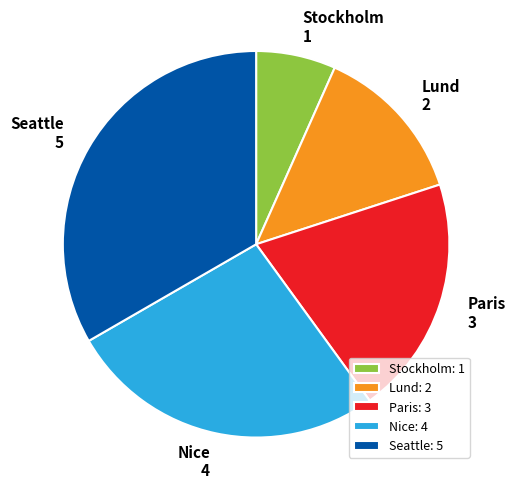

Does Nice account for over 50% of the chart?

No